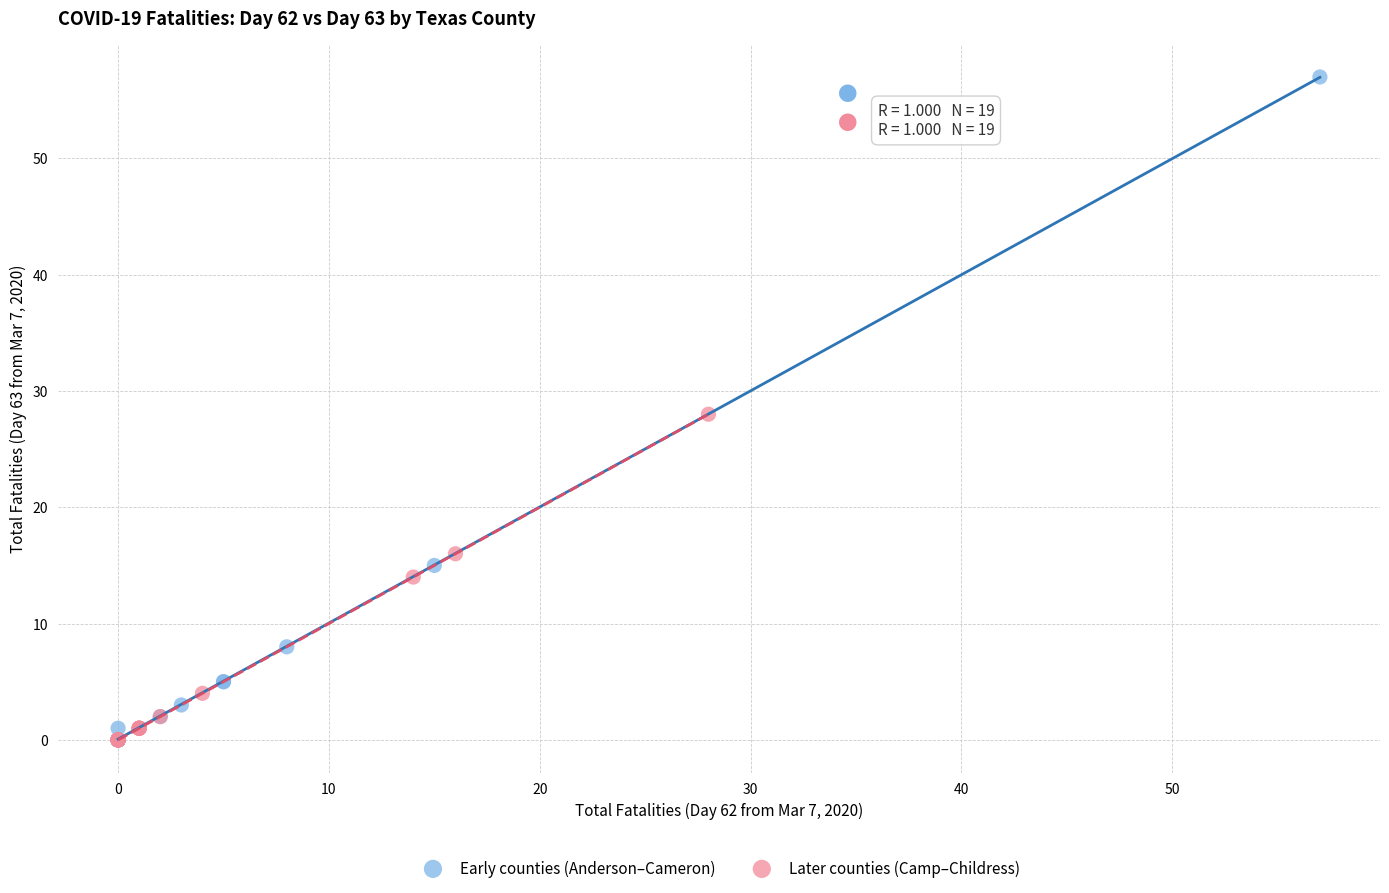

Which series reaches the maximum Y coordinate?

Early counties (Anderson–Cameron)